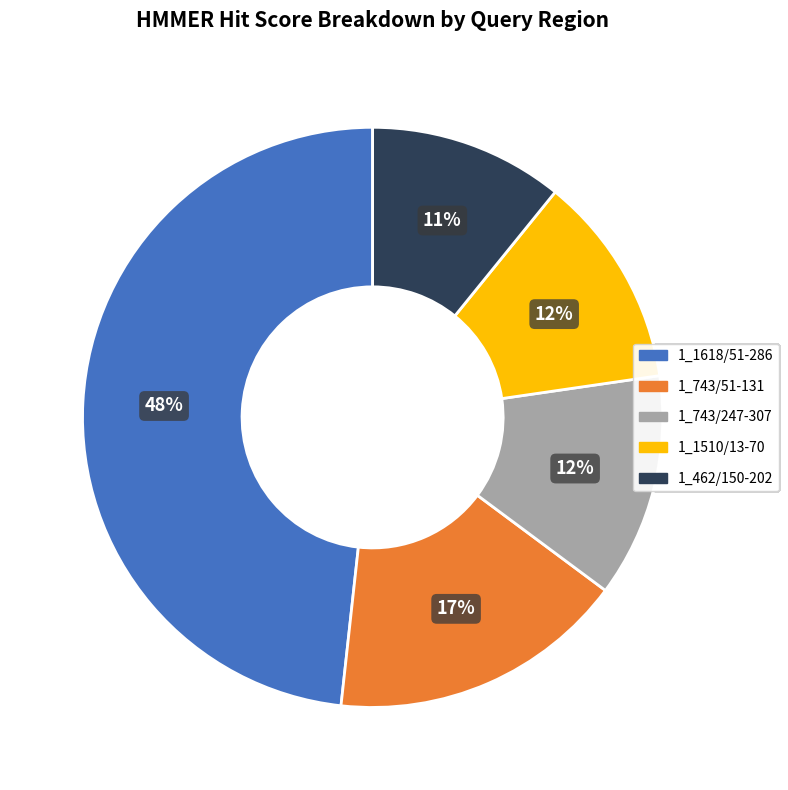

What percentage is the 1_743/51-131 slice, to the nearest percent?

17%